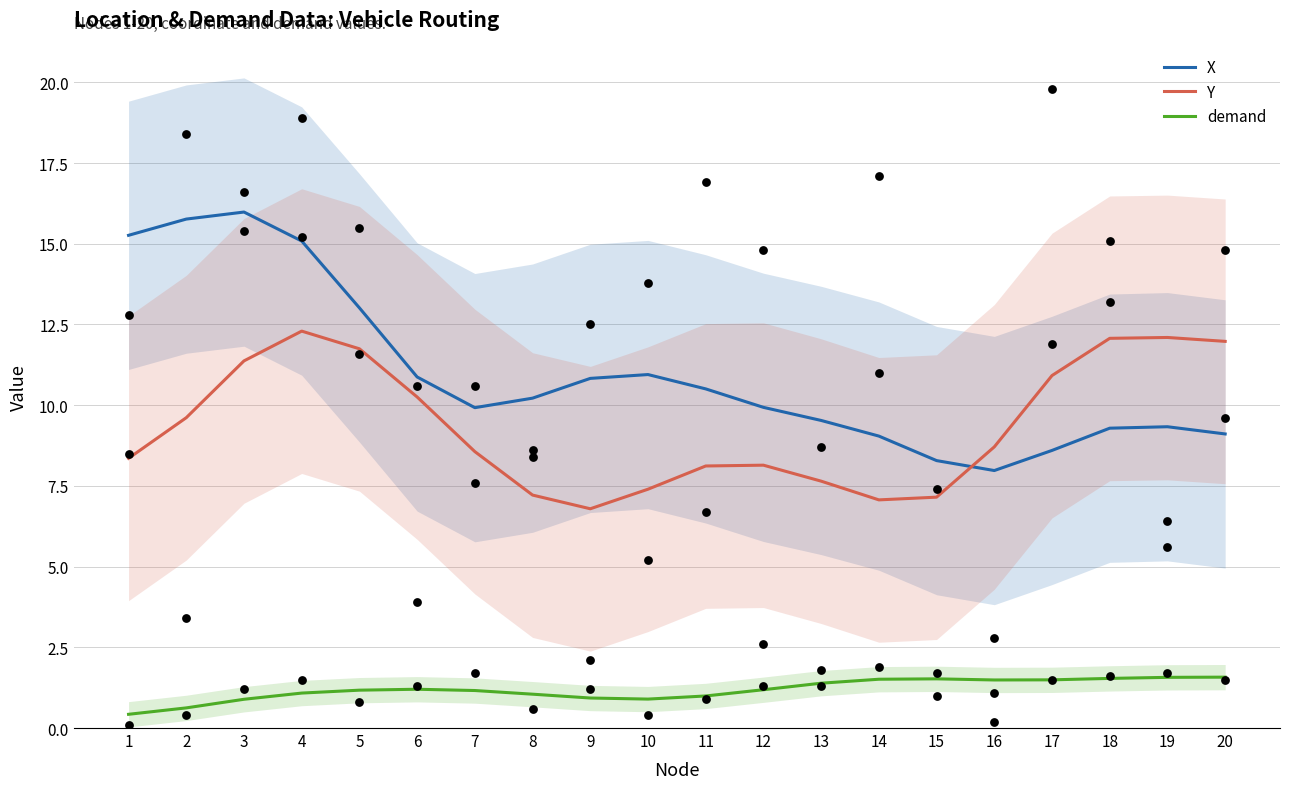

Which series reaches the maximum Y coordinate?

X